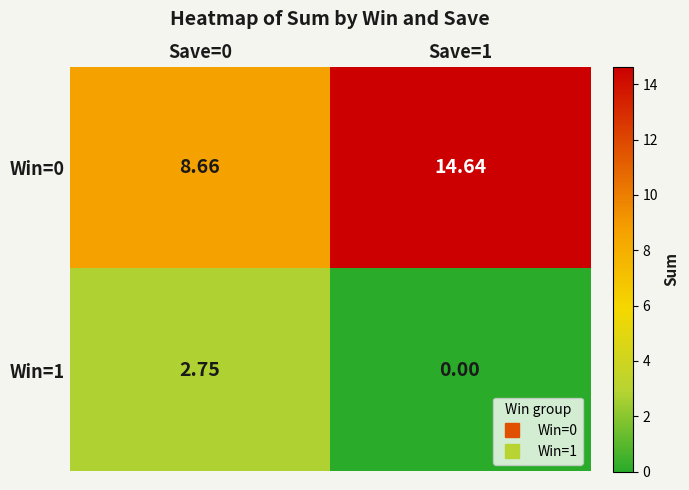

Rank the series by their average value, from highest to lowest.

Win=0, Win=1